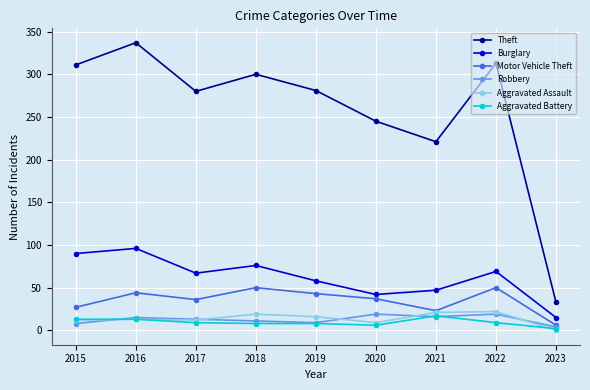

Which series has the largest range (max minus min)?

Theft